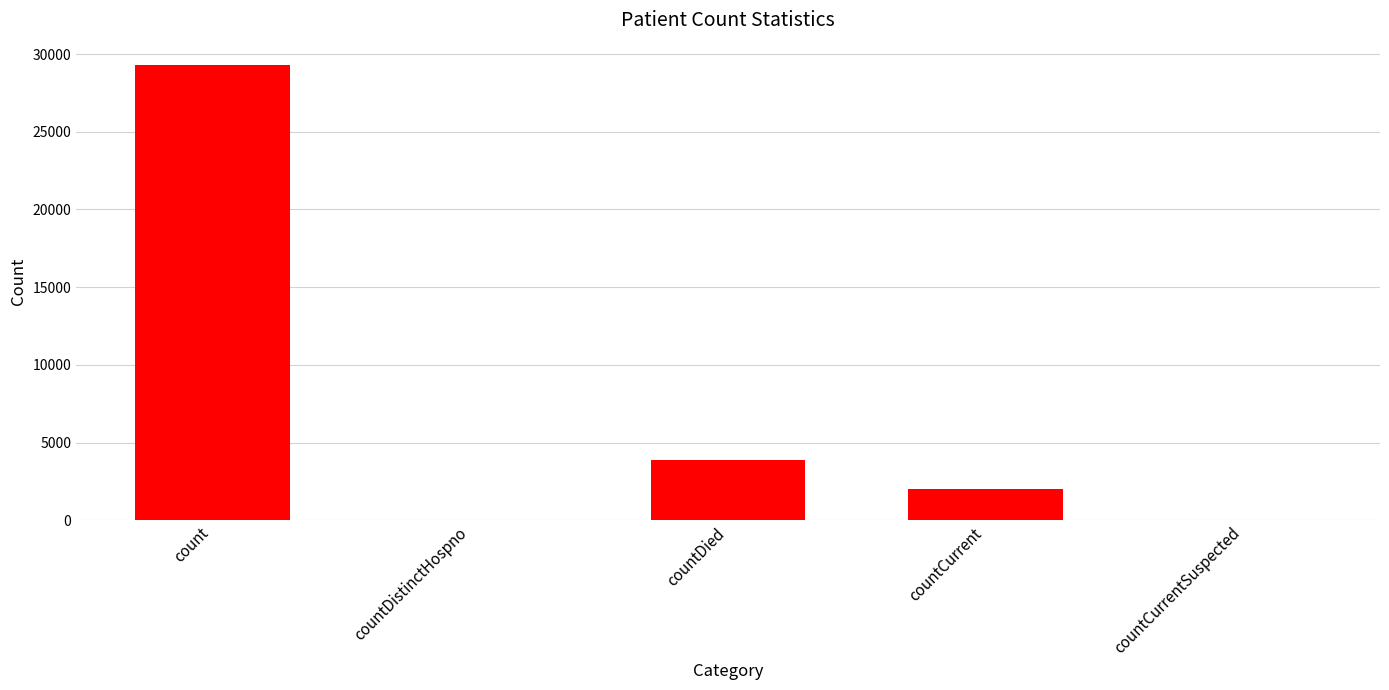

The chart shows a value of 0 at countDistinctHospno. True or false?

True